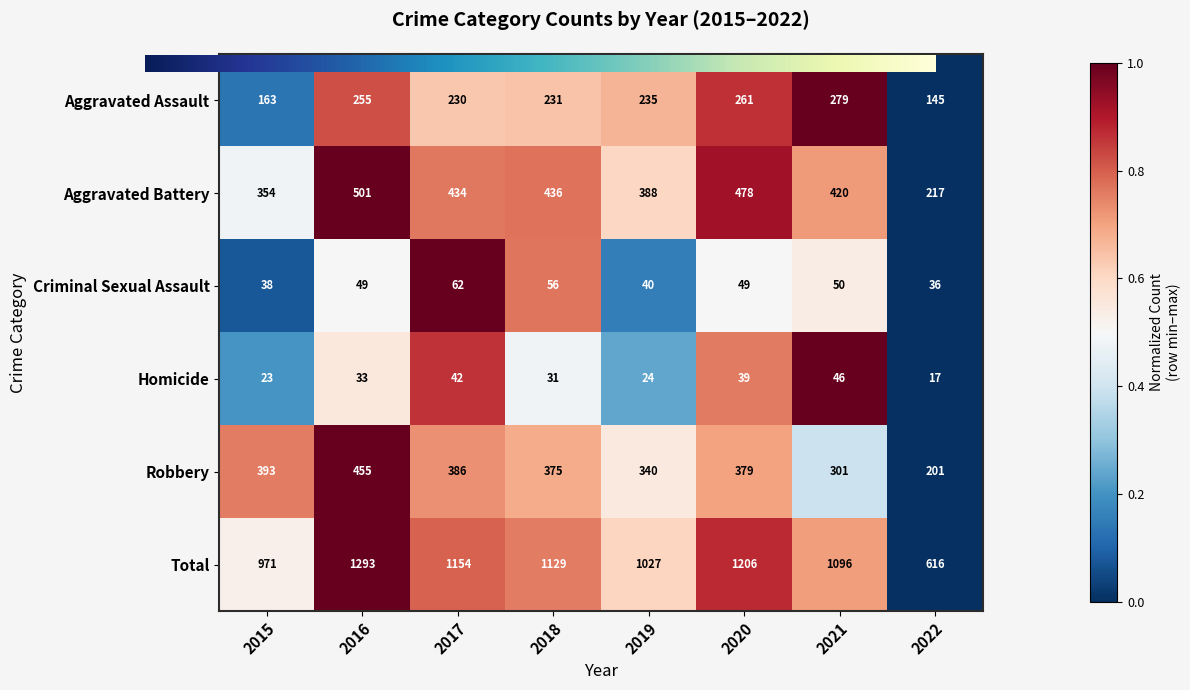

List the series in order of their peak value, highest first.

Total, Aggravated Battery, Robbery, Aggravated Assault, Criminal Sexual Assault, Homicide